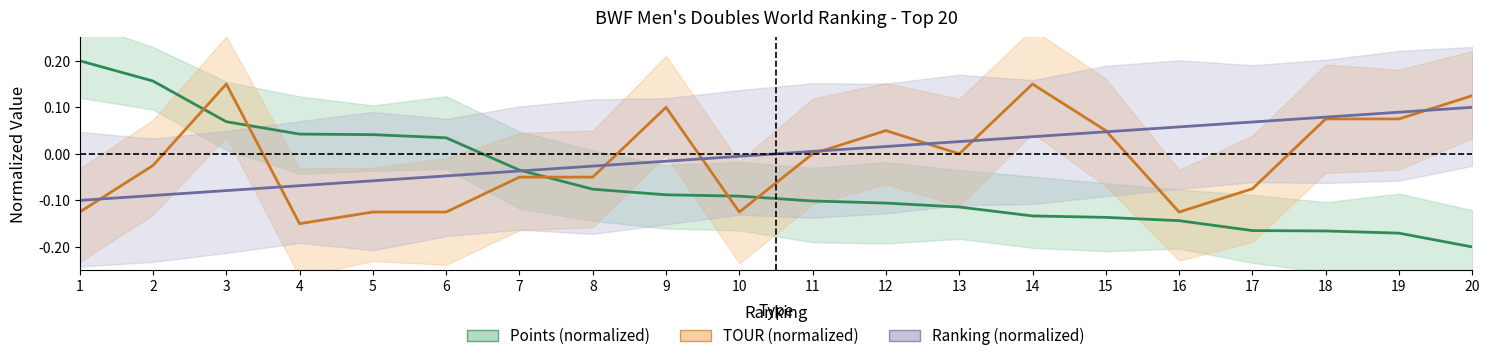

Rank the series by their average value, from highest to lowest.

Ranking (normalized), TOUR (normalized), Points (normalized)